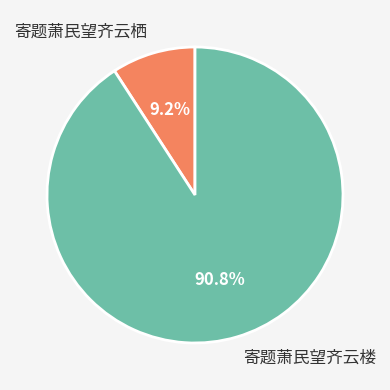

How many slices are in this pie chart?

2